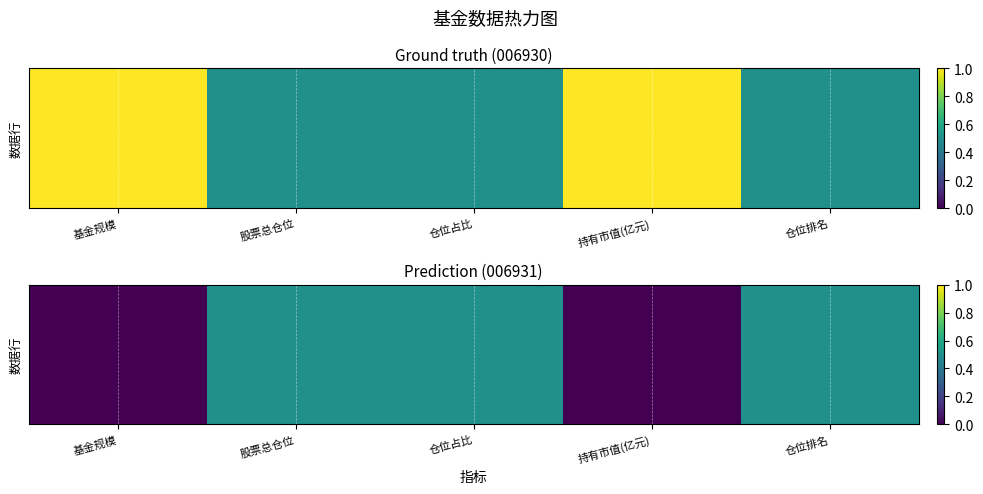

At which category does the chart reach its minimum across all series?

基金规模